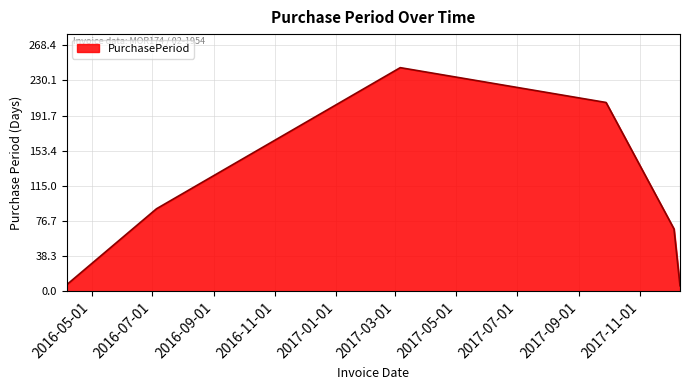

What is the minimum value shown in the chart?

6